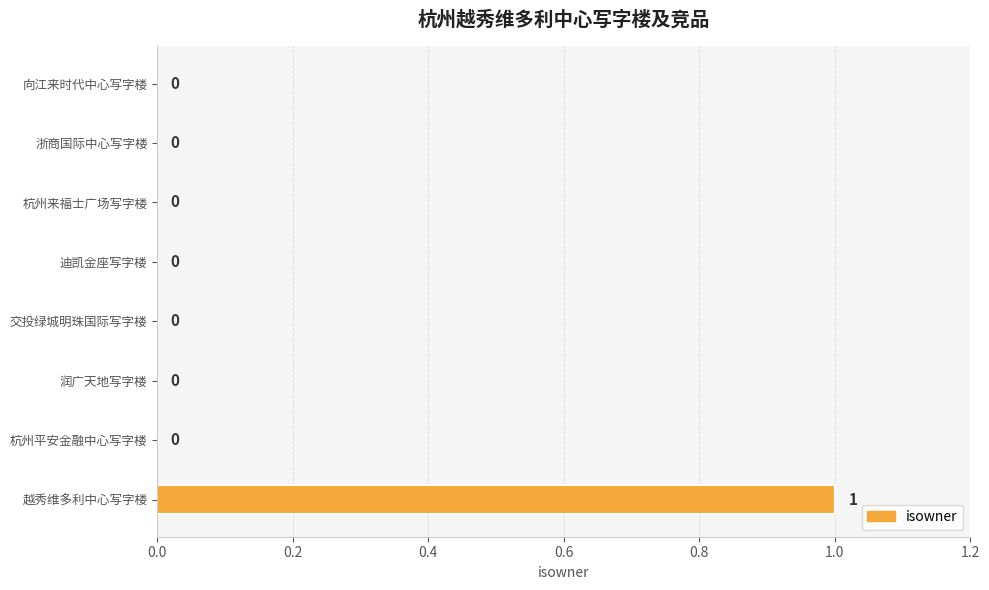

The chart shows a value of 0 at 向江来时代中心写字楼. True or false?

True